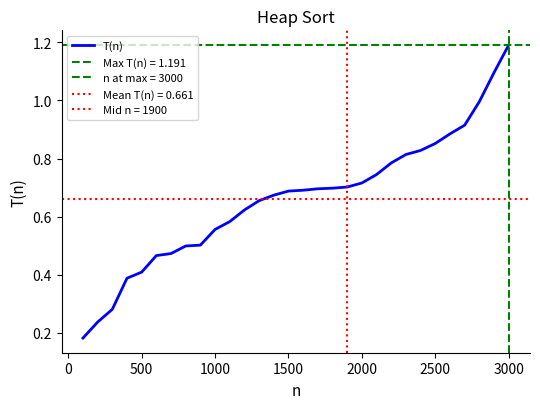

Reading right to left, list all the values displayed in this chart.

1.2	1.1	1.0	0.9	0.9	0.9	0.8	0.8	0.8	0.7	0.7	0.7	0.7	0.7	0.7	0.7	0.7	0.7	0.6	0.6	0.6	0.5	0.5	0.5	0.5	0.4	0.4	0.3	0.2	0.2